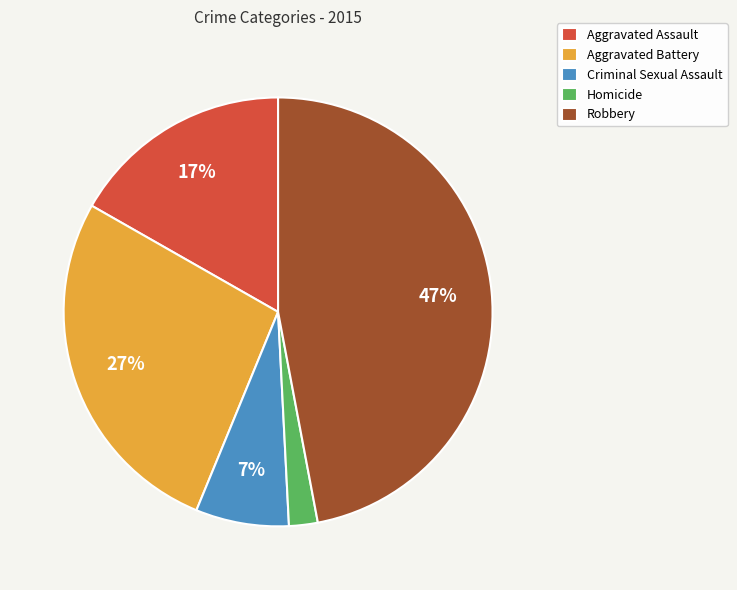

Is the sum of Robbery and Homicide greater than half?

No